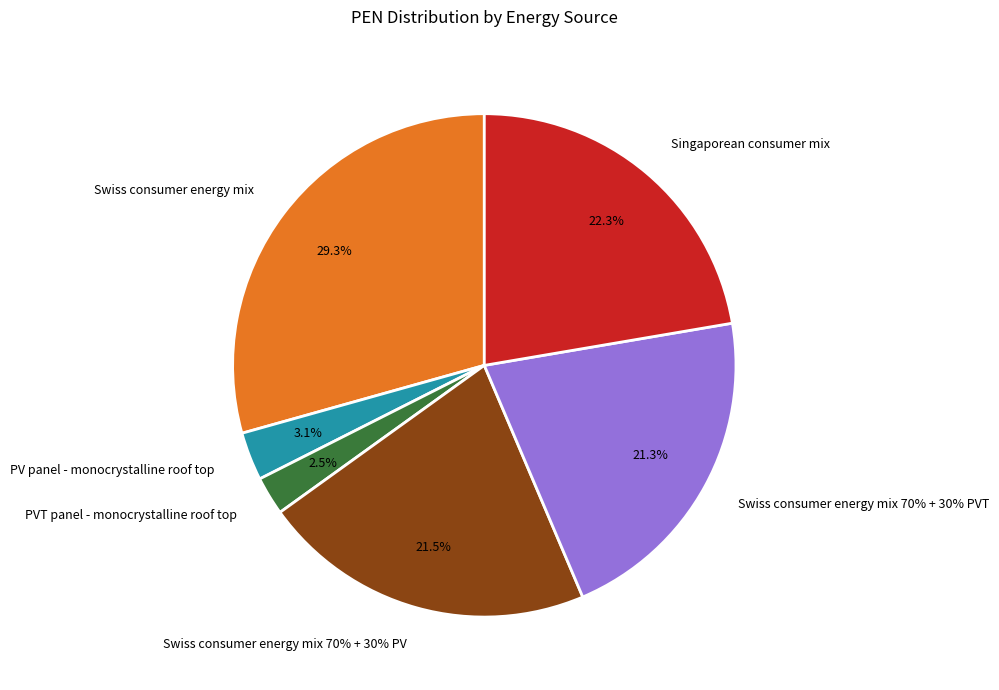

The Swiss consumer energy mix slice represents 29% of the pie. True or false?

True